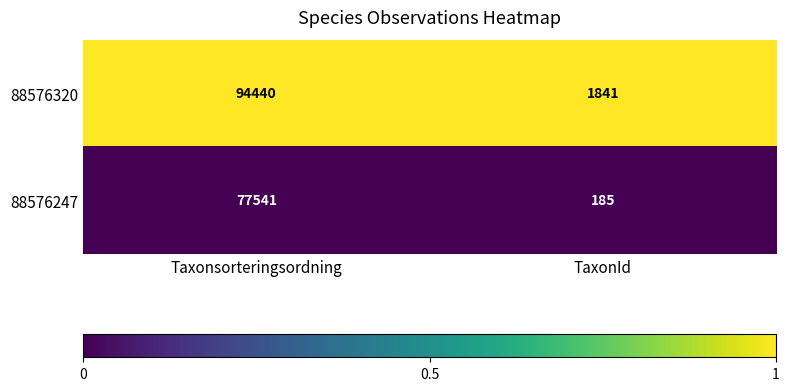

Reading left to right, what are all the values shown in this chart?

88576320: Taxonsorteringsordning=94440	TaxonId=1841
88576247: Taxonsorteringsordning=77541	TaxonId=185